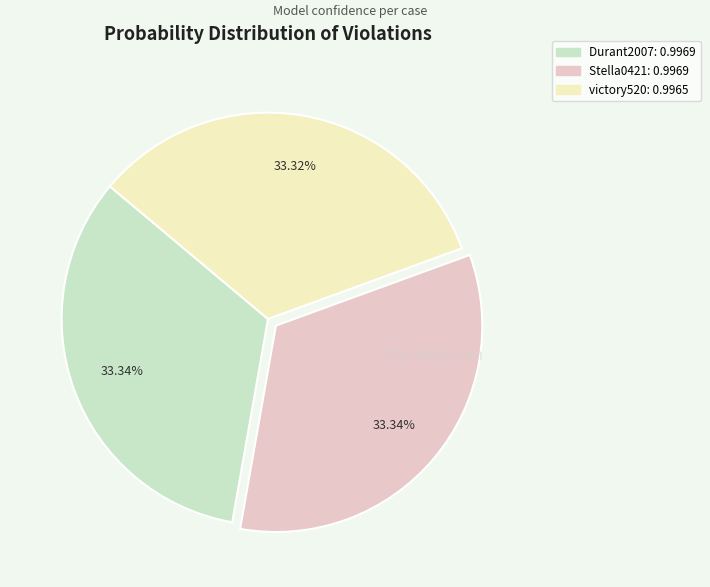

To the nearest percent, what percentage of the pie is victory520?

33%